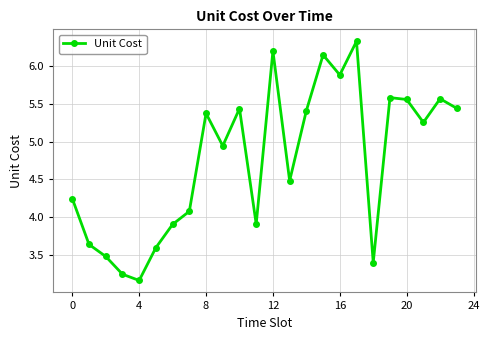

What is the value of the 18th point from the left?

6.3